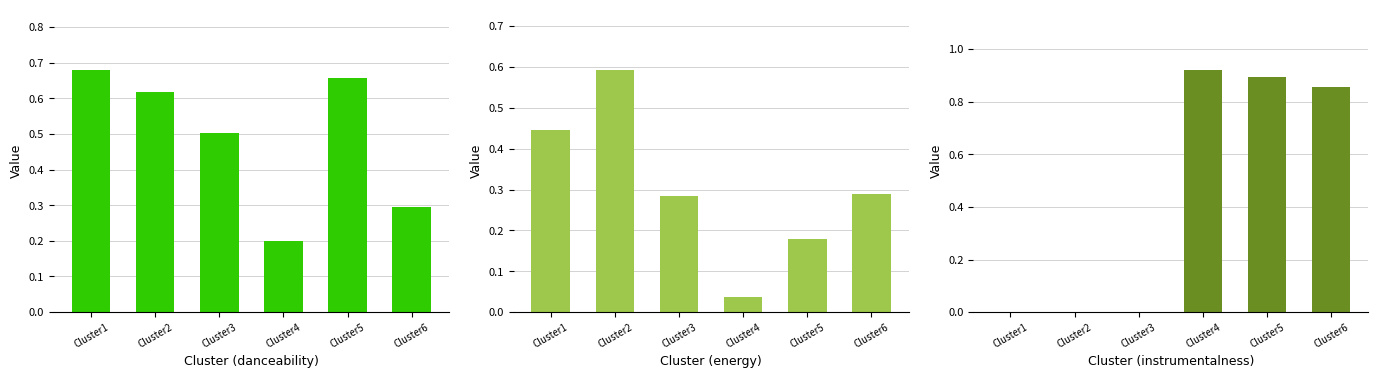

Reading right to left, extract all data points from this chart.

danceability: 0.3	0.7	0.2	0.5	0.6	0.7
energy: 0.3	0.2	0.0	0.3	0.6	0.4
instrumentalness: 0.9	0.9	0.9	0.0	0.0	0.0